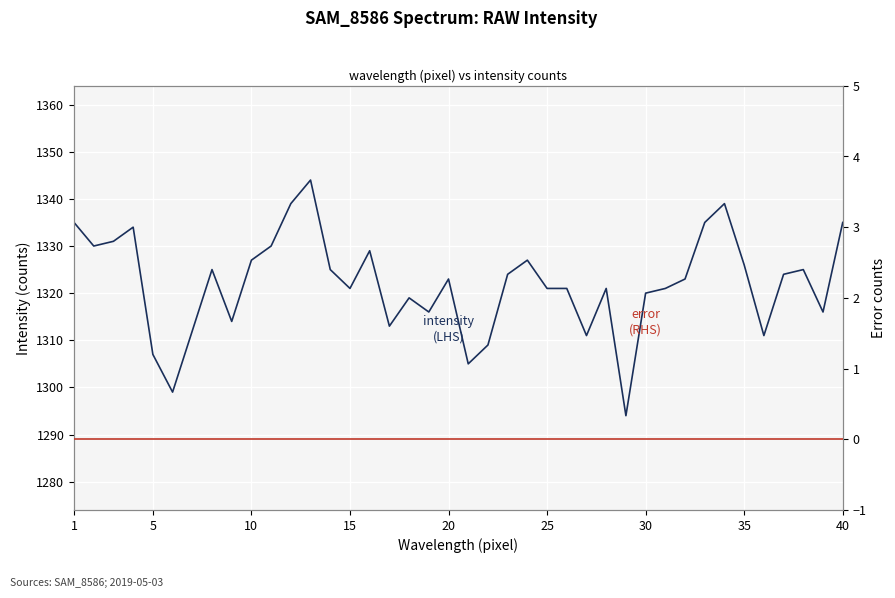

At which label does intensity first exceed 1323?

1